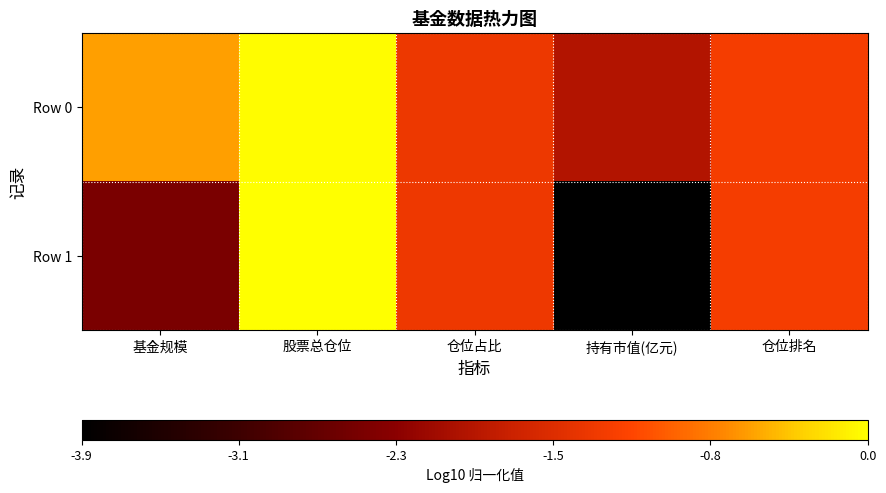

Between 持有市值(亿元) and 仓位排名, which series saw the biggest shift?

Row 1